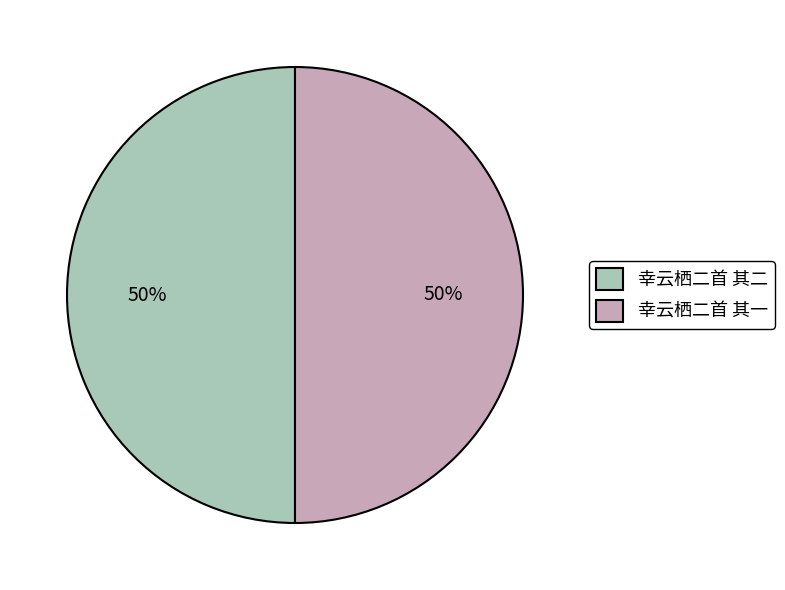

To the nearest percent, what is the average slice percentage?

50%